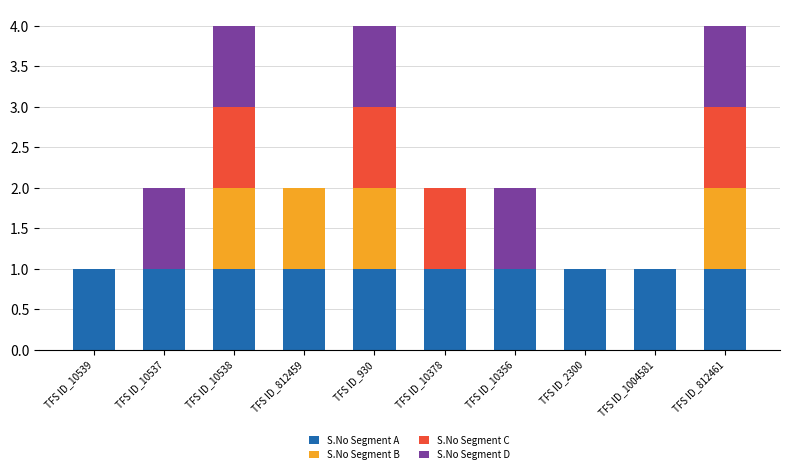

What is the total value across all series at TFS ID_10538?

4